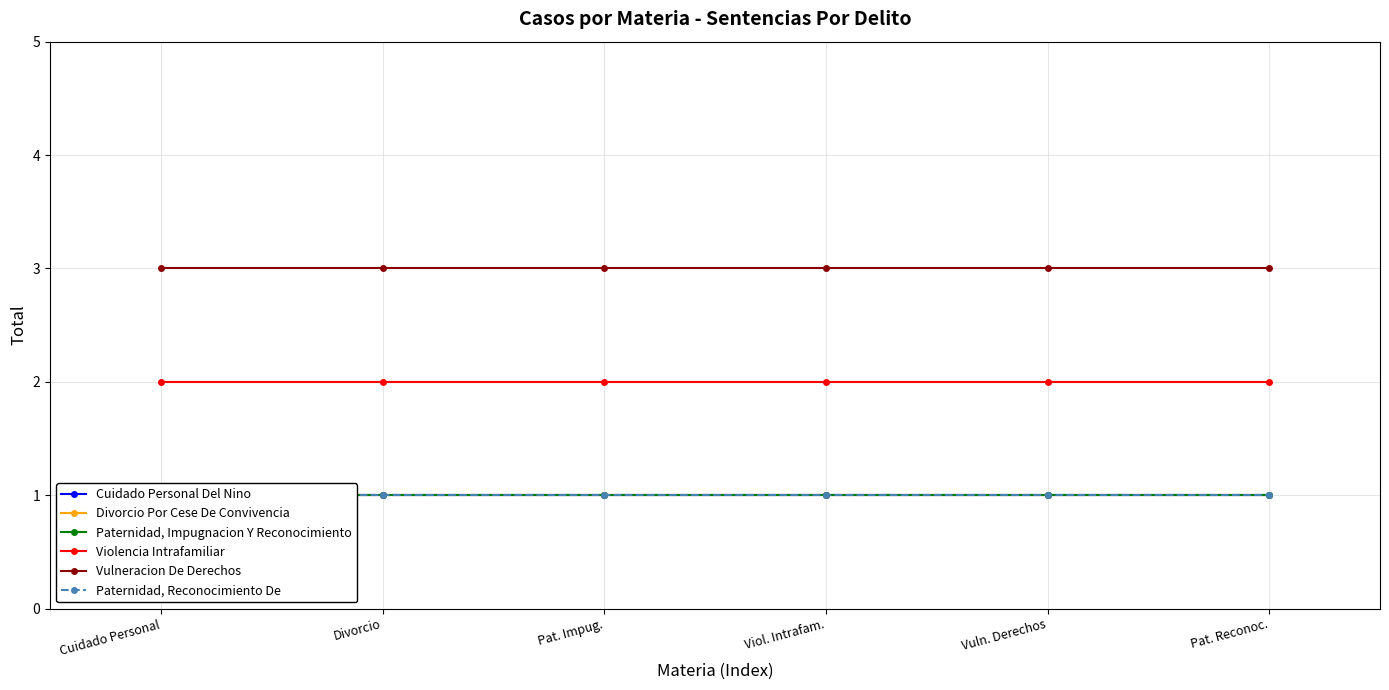

True or false: Paternidad, Impugnacion Y Reconocimiento has a value of 1 at Viol. Intrafam..

False